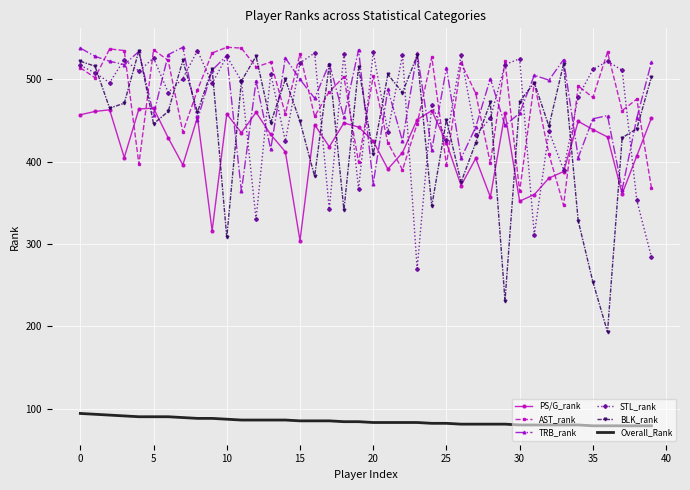

What are all the series names shown in the legend?

PS/G_rank, AST_rank, TRB_rank, STL_rank, BLK_rank, Overall_Rank